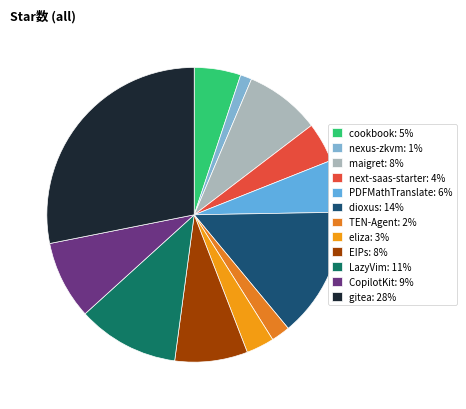

Is next-saas-starter the majority of the pie?

No